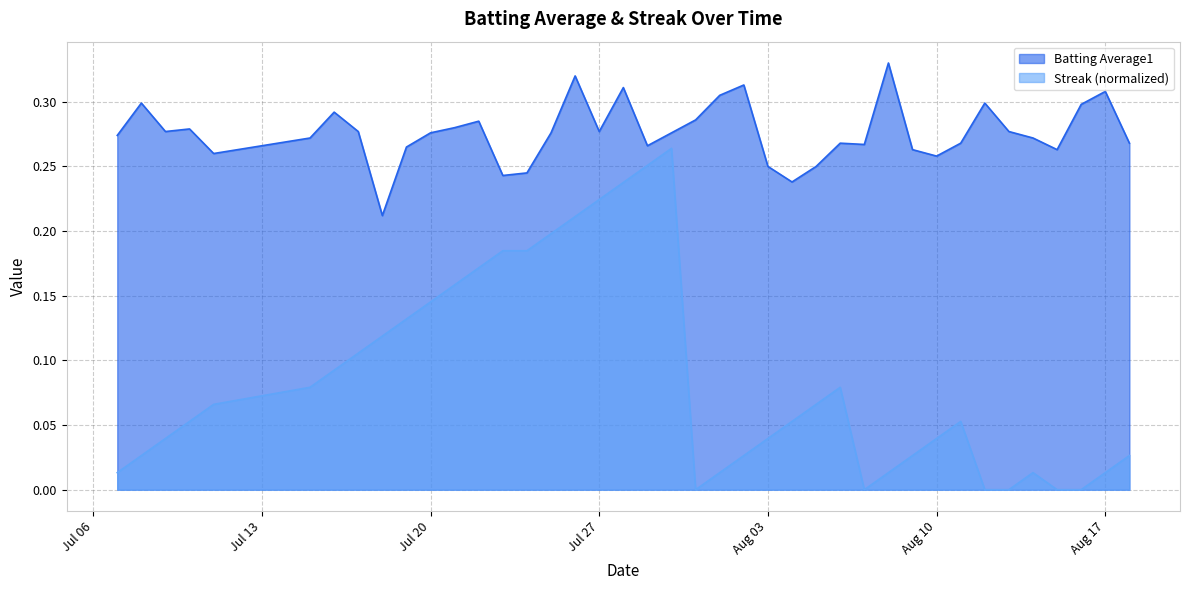

Which series has the largest range (max minus min)?

Streak (normalized)